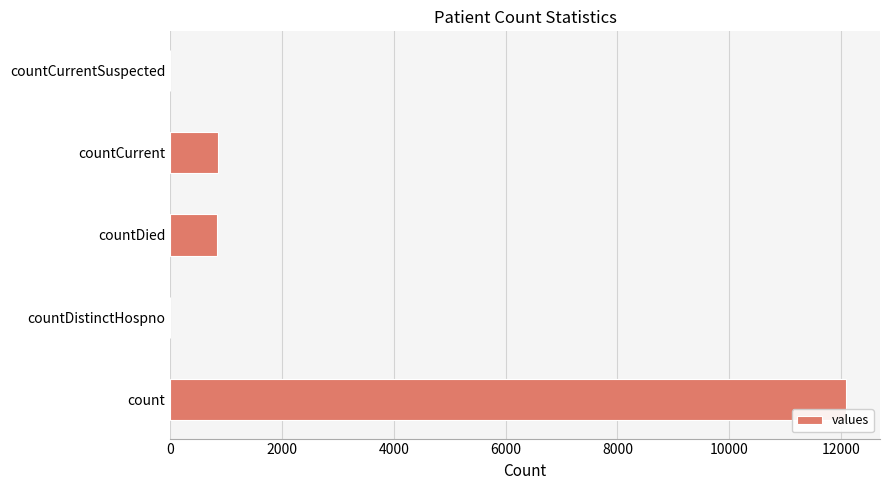

Which has a higher value, countCurrentSuspected or count?

count